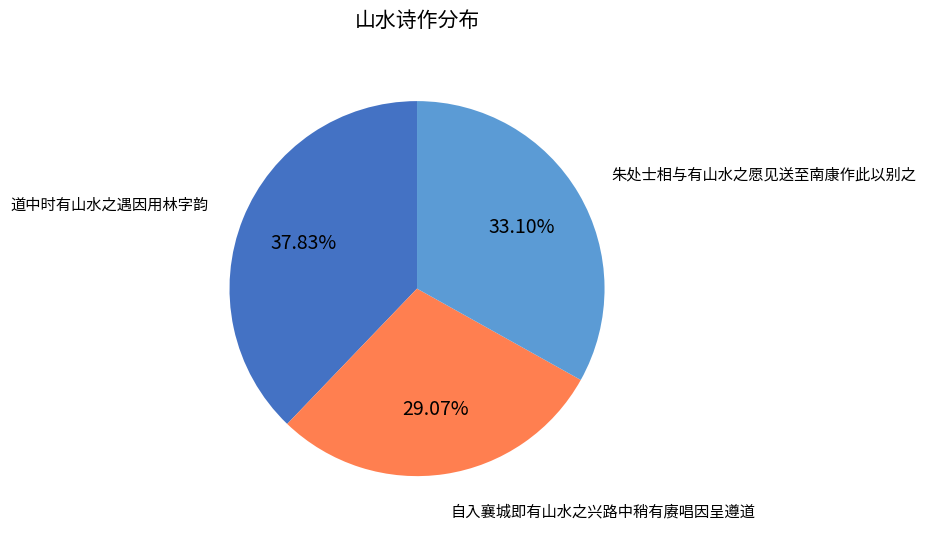

Is there a majority slice in this chart?

No